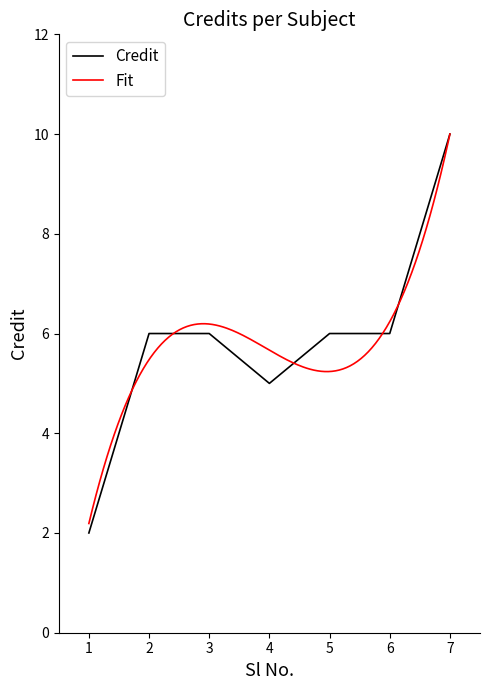

What is the change in value from 4 to 7?

+5